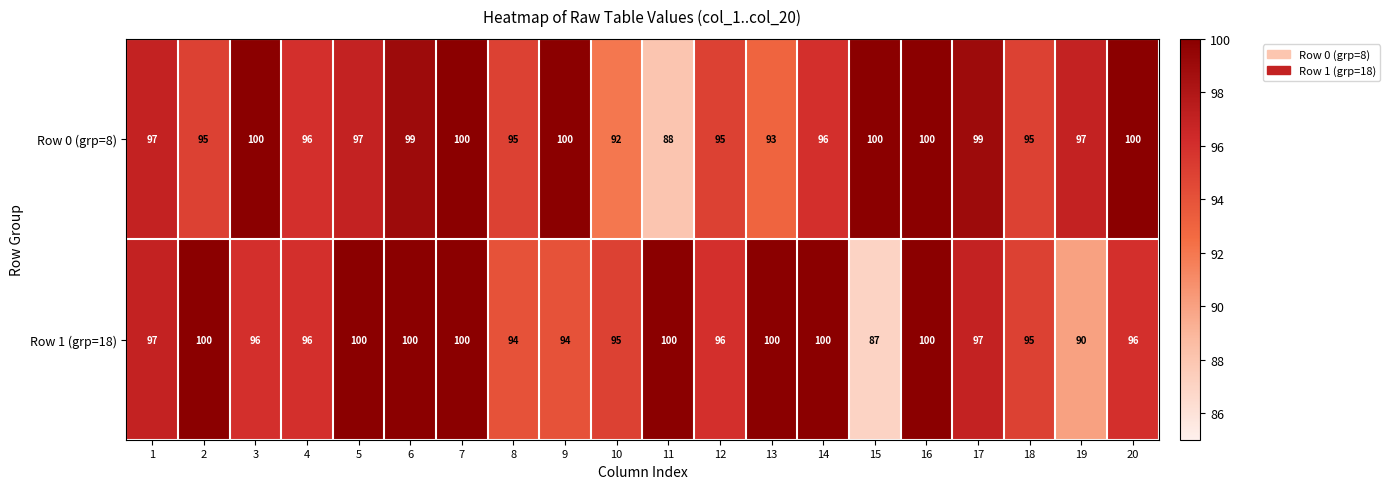

Which series changed the most between 7 and 15?

Row 1 (grp=18)